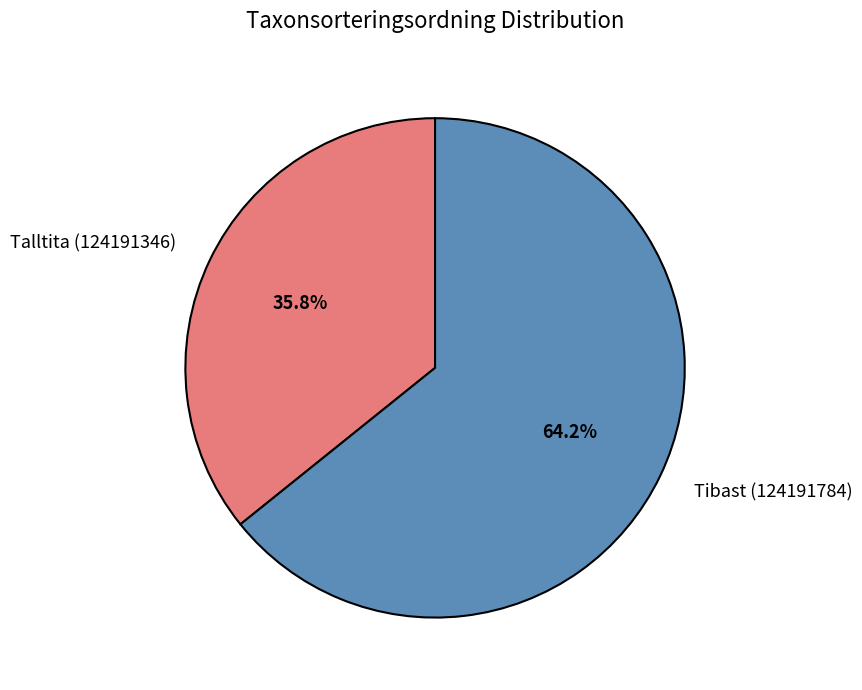

Which slice is the largest?

Tibast (124191784)